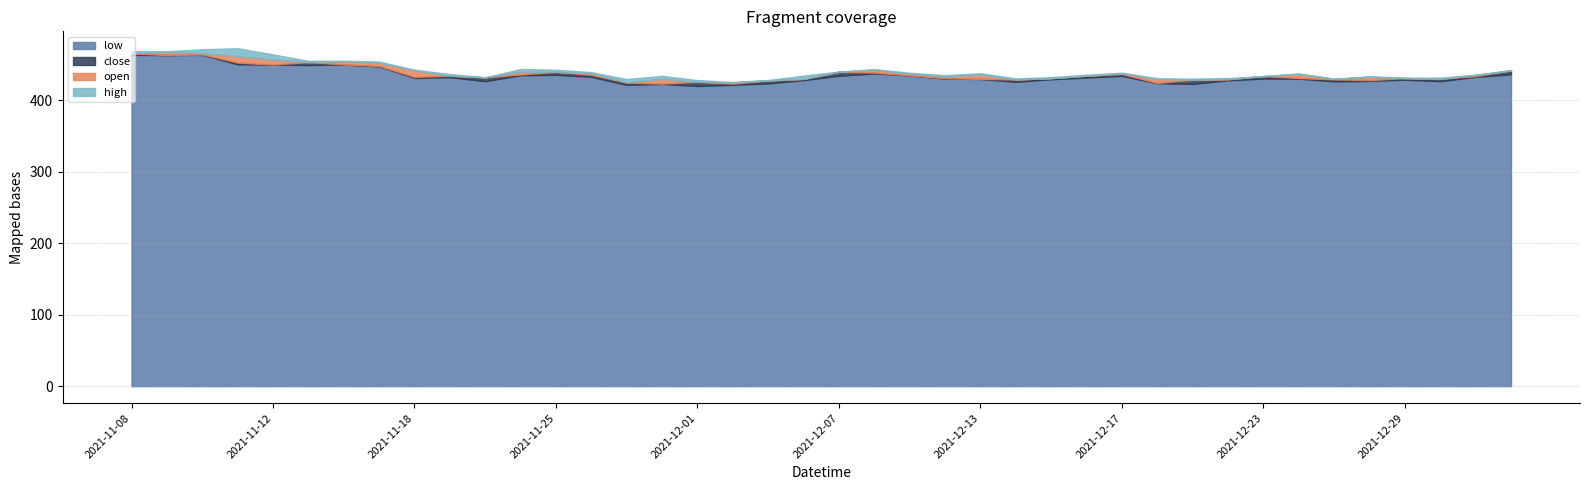

What position from the left is 2021-11-12?

5